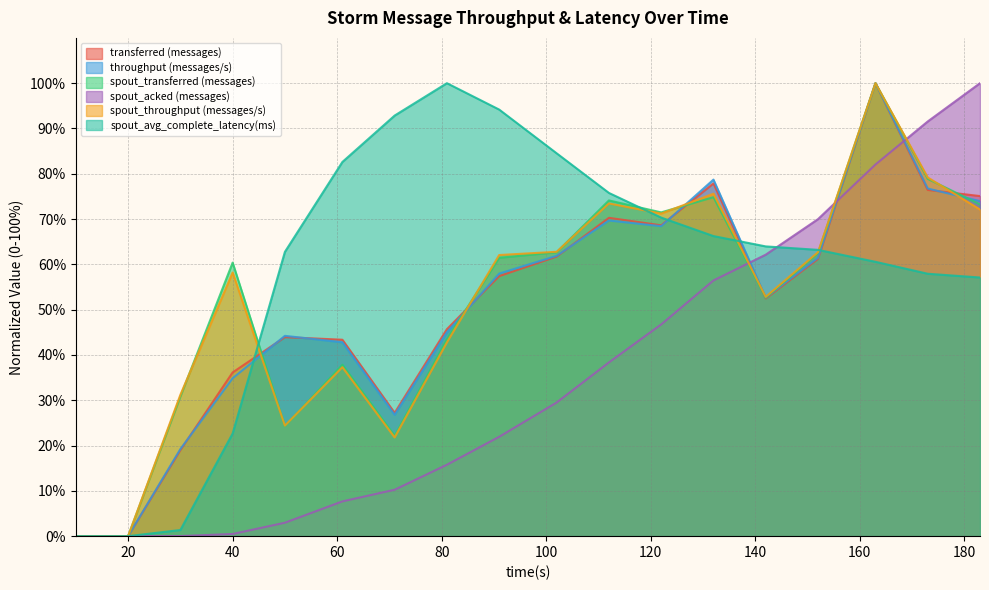

At which label does spout_avg_complete_latency(ms) first exceed 63?

61